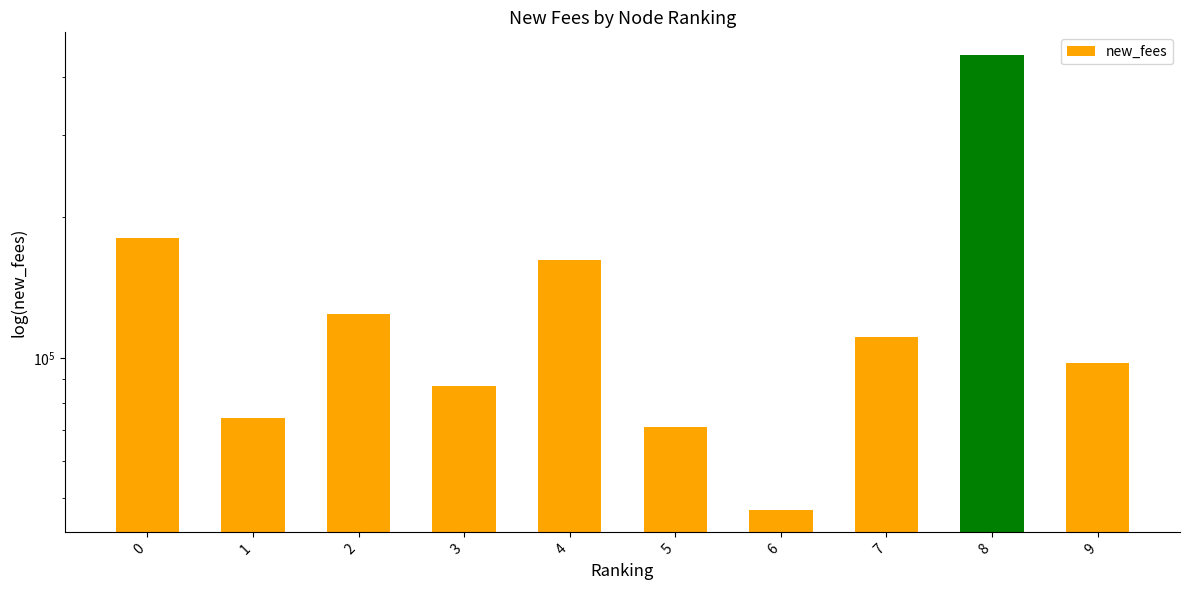

What is the difference between the values at 1 and 5?

3239